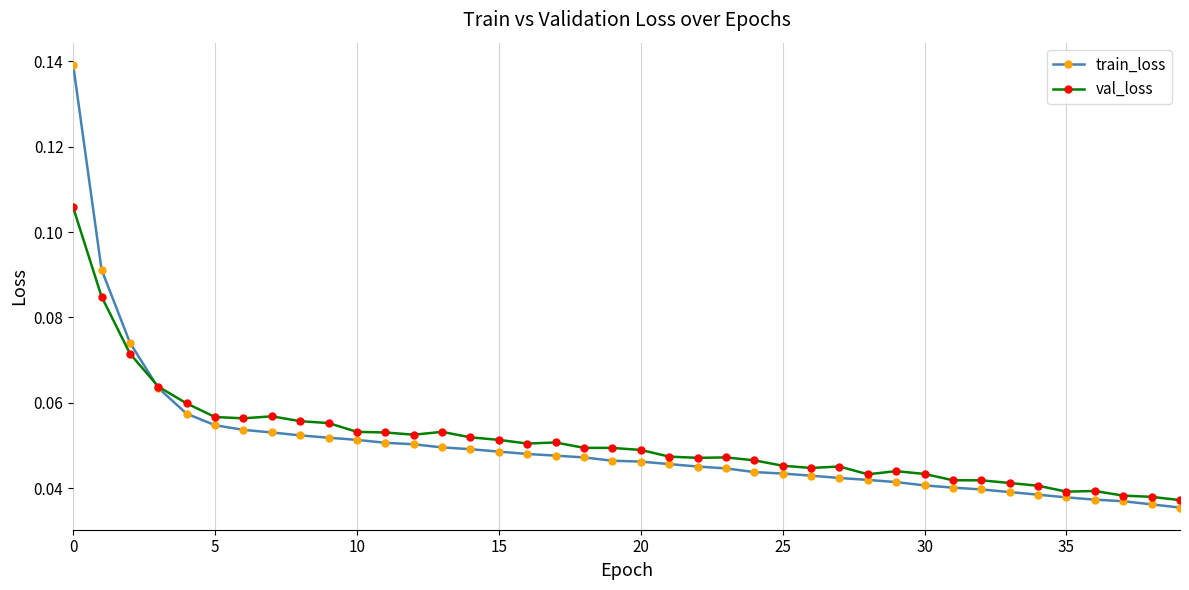

At how many categories does at least one series exceed 0?

40